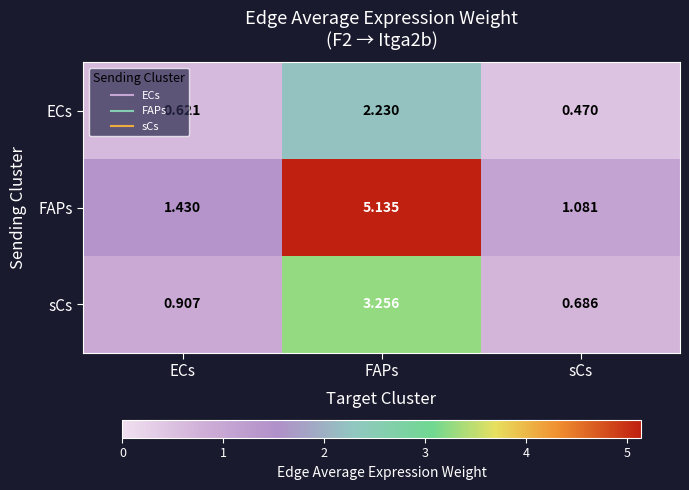

Rank the series by their average value, from lowest to highest.

ECs, sCs, FAPs